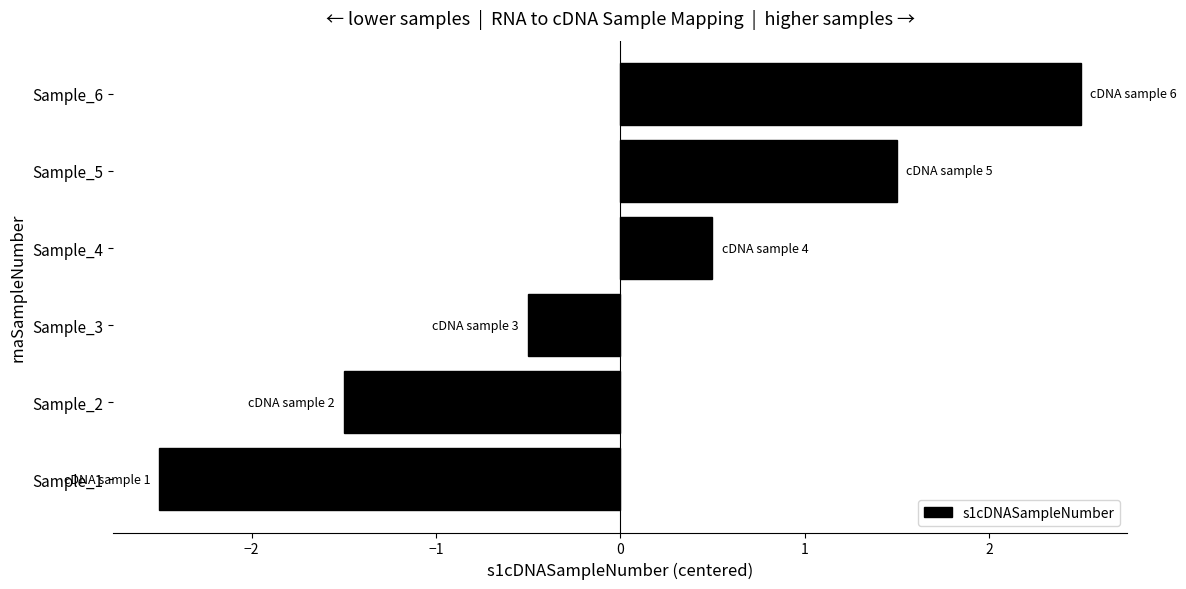

What is the change in value from Sample_5 to Sample_6?

+1.0